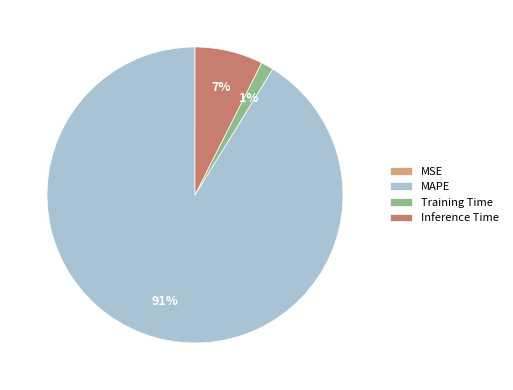

Is it true that MAPE is 99% of the pie?

False